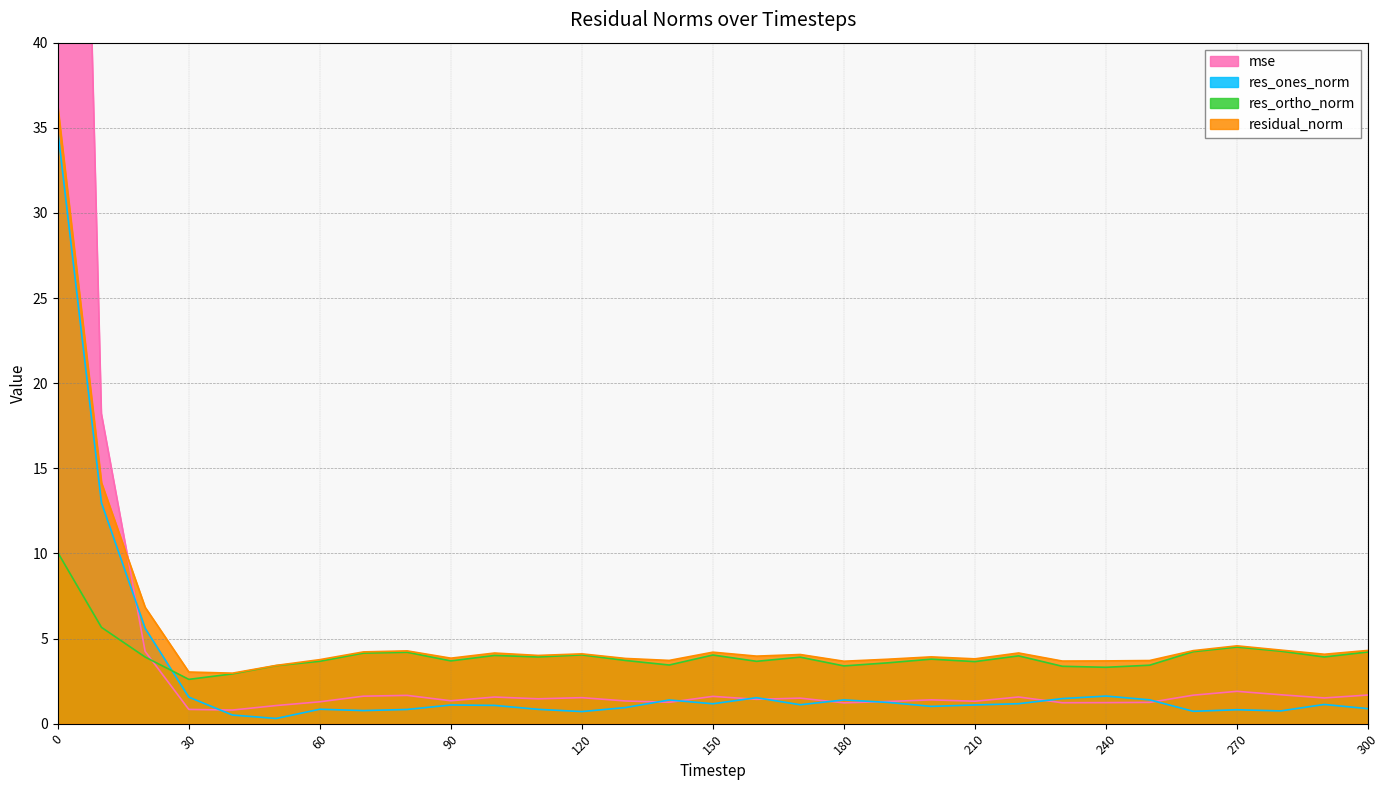

Reading left to right, extract all data points from this chart.

mse: 0=119.4	10=18.2	20=4.2	30=0.8	40=0.8	50=1.1	60=1.3	70=1.6	80=1.7	90=1.3	100=1.6	110=1.5	120=1.5	130=1.3	140=1.3	150=1.6	160=1.4	170=1.5	180=1.2	190=1.3	200=1.4	210=1.3	220=1.6	230=1.2	240=1.2	250=1.3	260=1.7	270=1.9	280=1.7	290=1.5	300=1.7
res_ones_norm: 0=34.8	10=13.0	20=5.6	30=1.6	40=0.5	50=0.3	60=0.8	70=0.8	80=0.8	90=1.1	100=1.1	110=0.8	120=0.7	130=0.9	140=1.4	150=1.2	160=1.5	170=1.1	180=1.4	190=1.3	200=1.0	210=1.1	220=1.2	230=1.5	240=1.6	250=1.4	260=0.7	270=0.8	280=0.7	290=1.1	300=0.9
res_ortho_norm: 0=10.1	10=5.7	20=3.9	30=2.6	40=2.9	50=3.4	60=3.7	70=4.1	80=4.2	90=3.7	100=4.0	110=3.9	120=4.0	130=3.7	140=3.4	150=4.0	160=3.7	170=3.9	180=3.4	190=3.6	200=3.8	210=3.6	220=4.0	230=3.4	240=3.3	250=3.4	260=4.2	270=4.5	280=4.3	290=3.9	300=4.2
residual_norm: 0=36.2	10=14.2	20=6.8	30=3.0	40=3.0	50=3.4	60=3.8	70=4.2	80=4.3	90=3.8	100=4.1	110=4.0	120=4.1	130=3.8	140=3.7	150=4.2	160=4.0	170=4.1	180=3.7	190=3.8	200=3.9	210=3.8	220=4.2	230=3.7	240=3.7	250=3.7	260=4.3	270=4.6	280=4.3	290=4.1	300=4.3